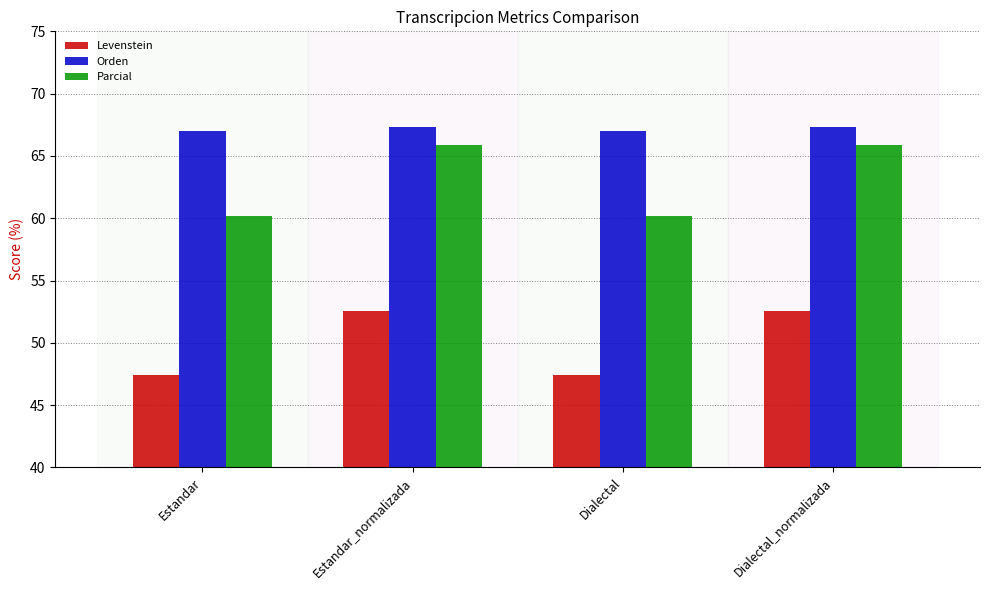

List the series in order of their peak value, lowest first.

Levenstein, Parcial, Orden